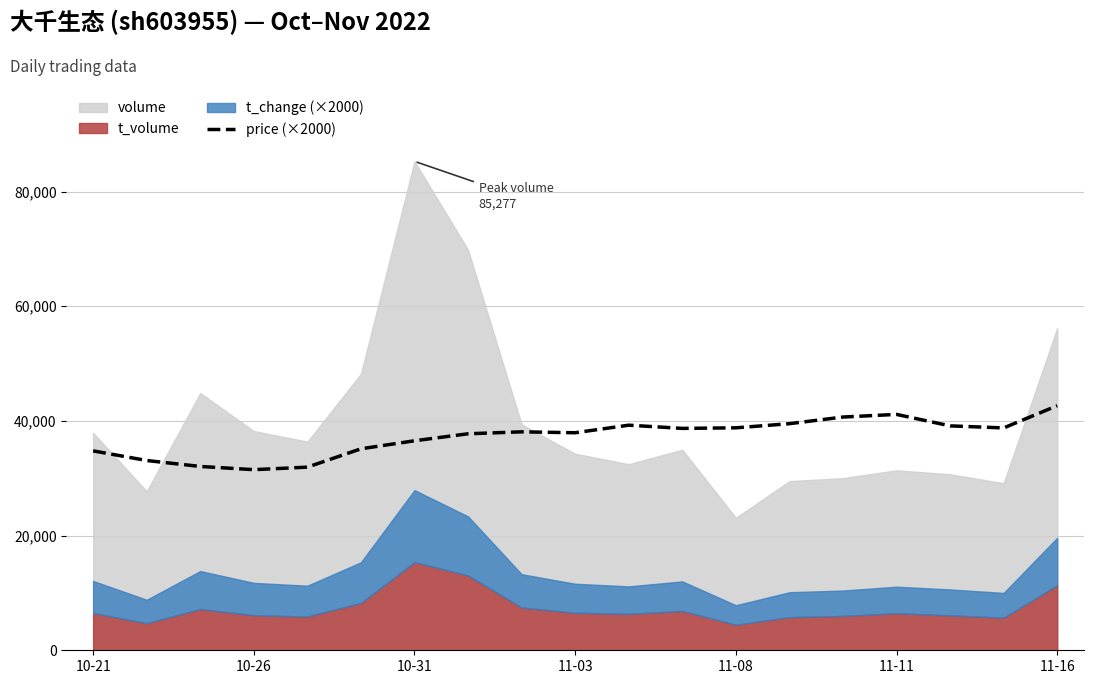

How many lines are shown in the chart?

1